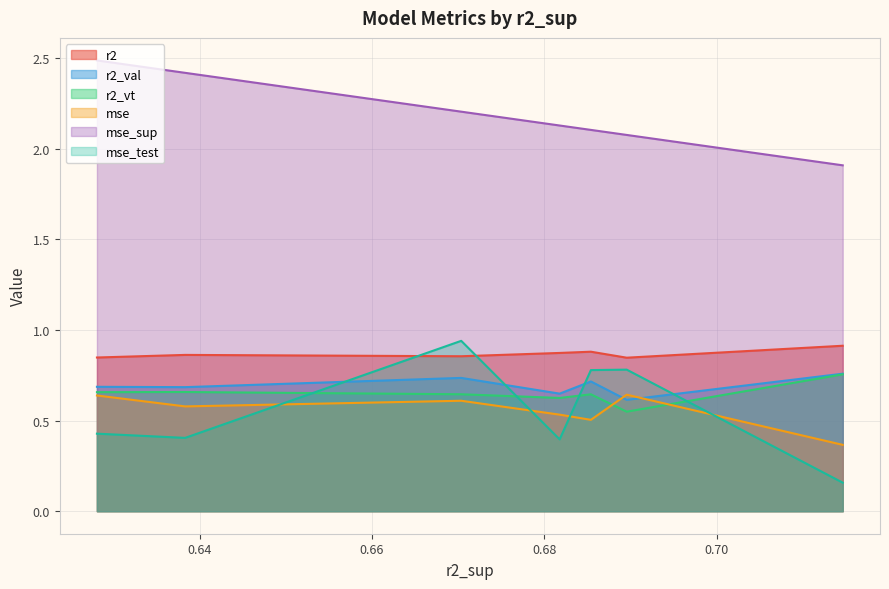

True or false: mse and mse_sup cross at least once.

False